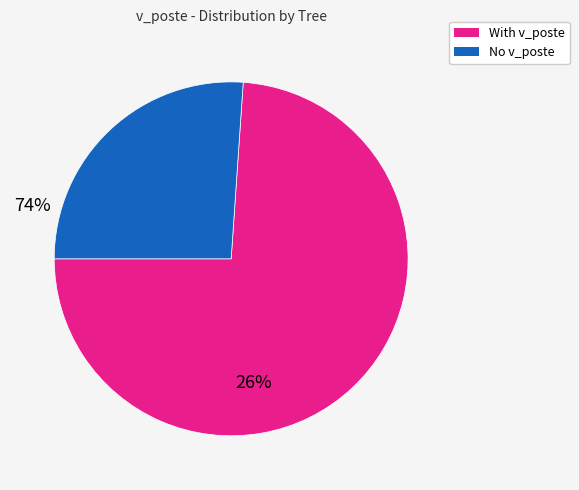

Does any single category account for the majority?

Yes